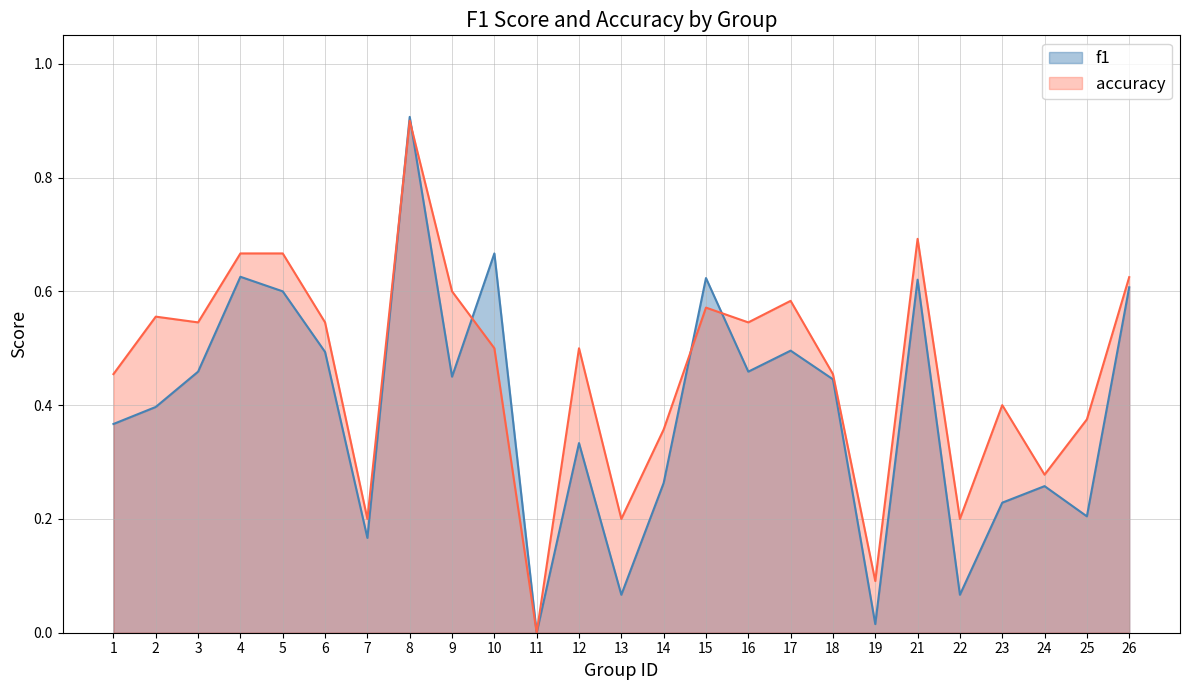

After their last crossing, which series has the higher values: accuracy or f1?

accuracy